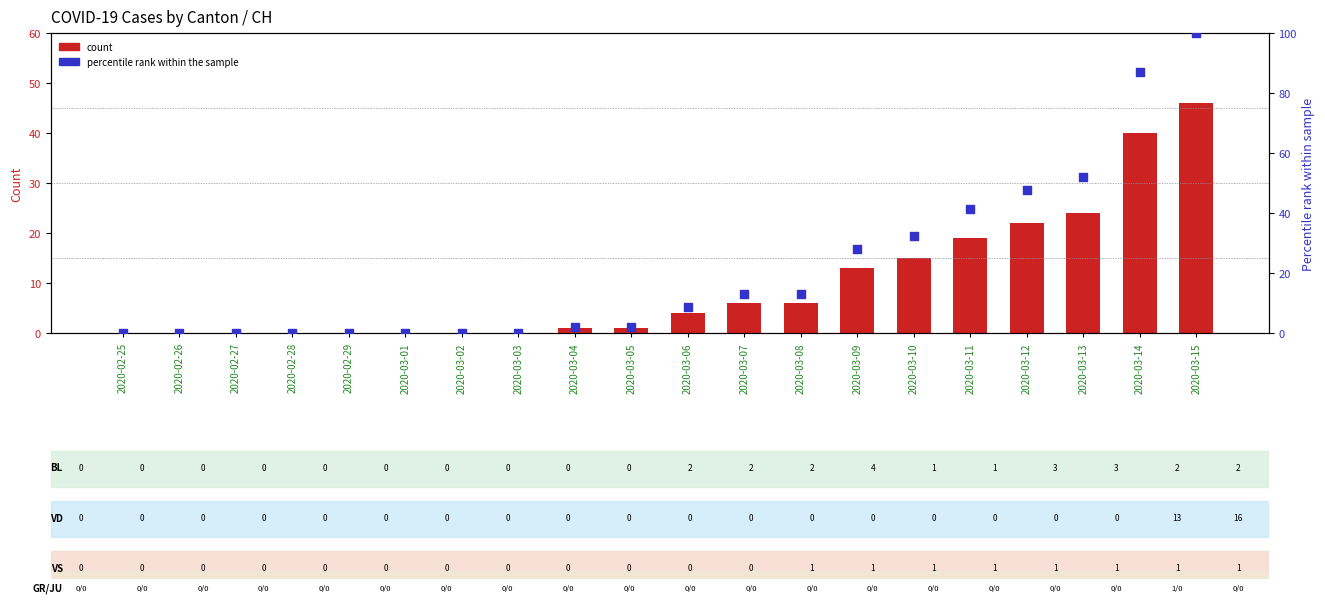

What is the total value across all series at 2020-03-13?

76.2